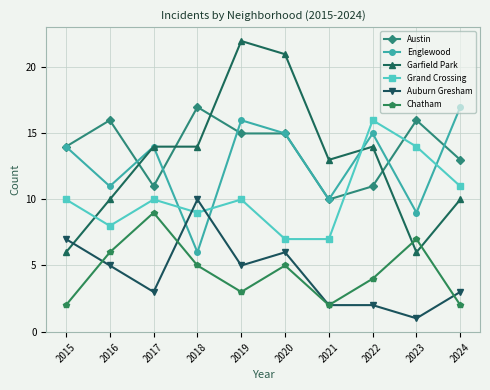

In Chatham, how many points are lower than both neighbors (excluding endpoints)?

2